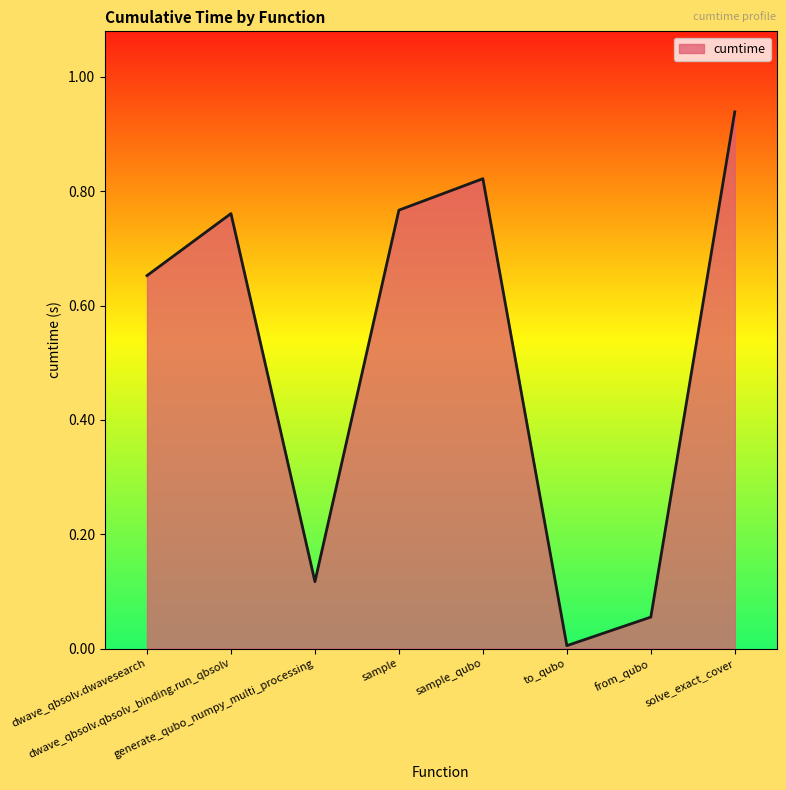

The value at sample is 0.2. True or false?

False